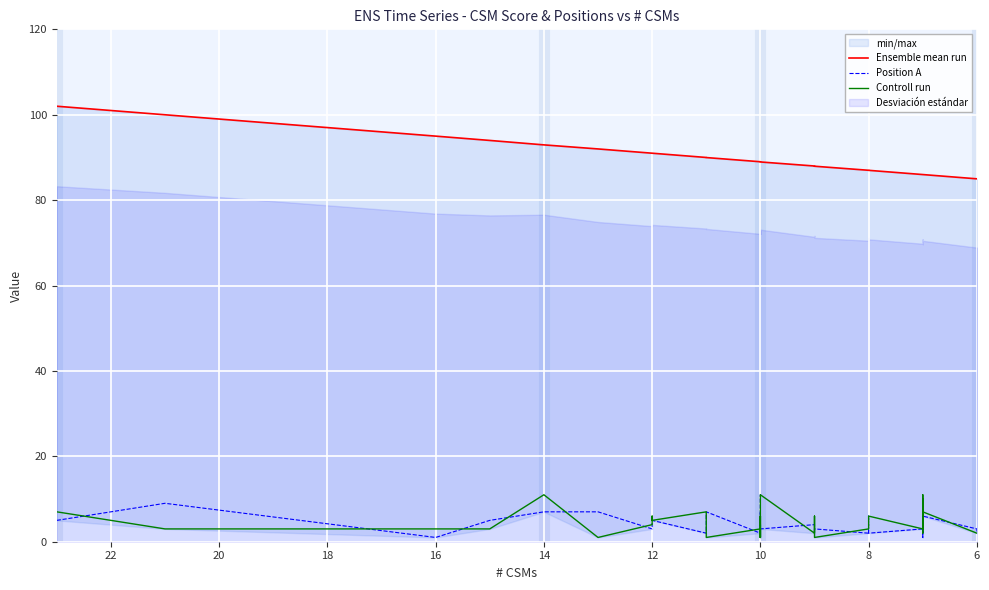

True or false: Ensemble mean run and Position A intersect in this chart.

False